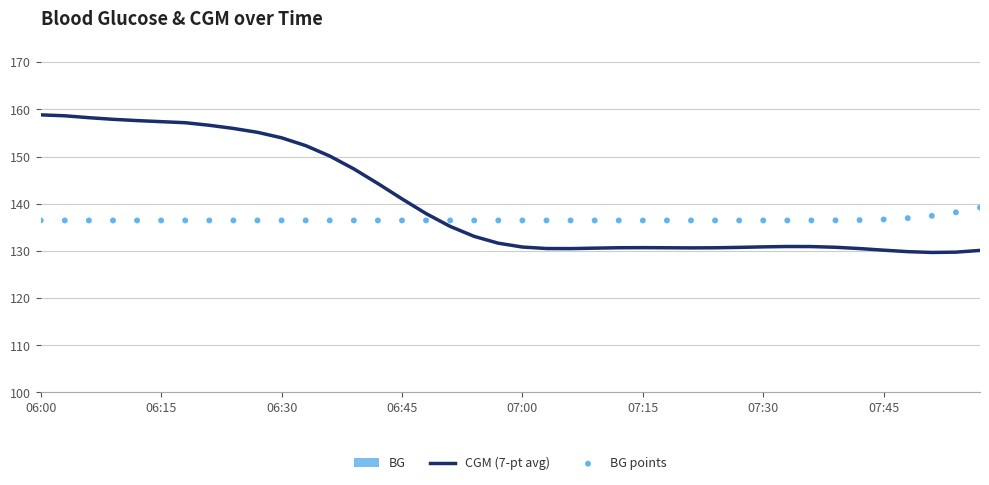

What is the highest value of the CGM (7-pt avg) series?

158.8